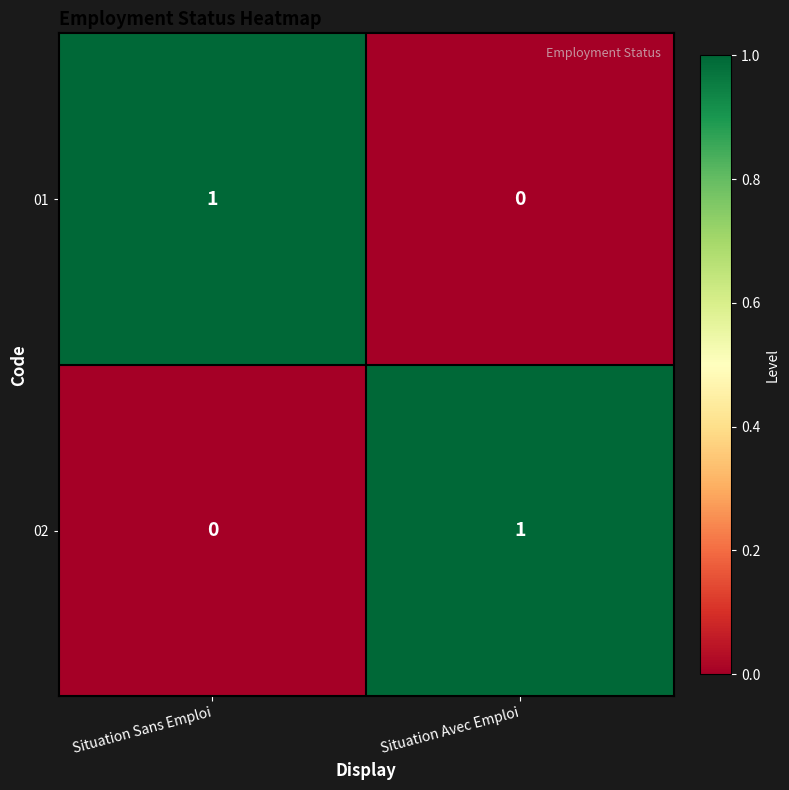

Is the value of 02 at Situation Avec Emploi greater than the value of 01 at Situation Avec Emploi?

Yes